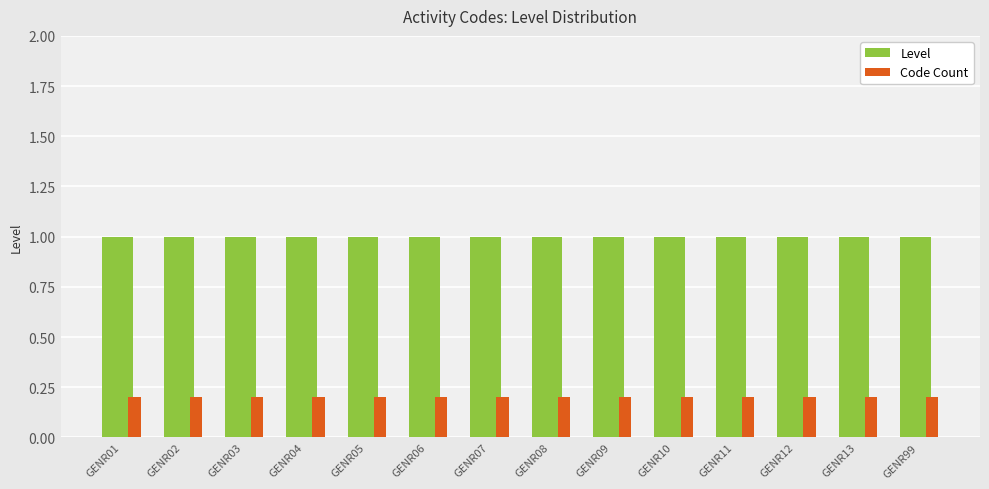

Reading left to right, extract all data points from this chart.

Level: 1.0	1.0	1.0	1.0	1.0	1.0	1.0	1.0	1.0	1.0	1.0	1.0	1.0	1.0
Code Count: 0.2	0.2	0.2	0.2	0.2	0.2	0.2	0.2	0.2	0.2	0.2	0.2	0.2	0.2